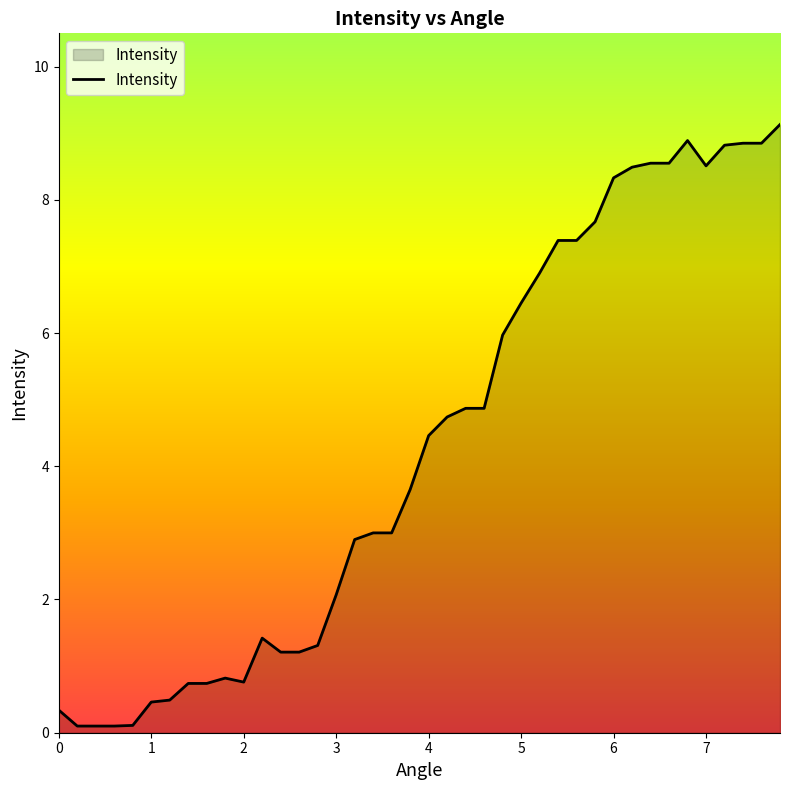

What is the average value?

4.3